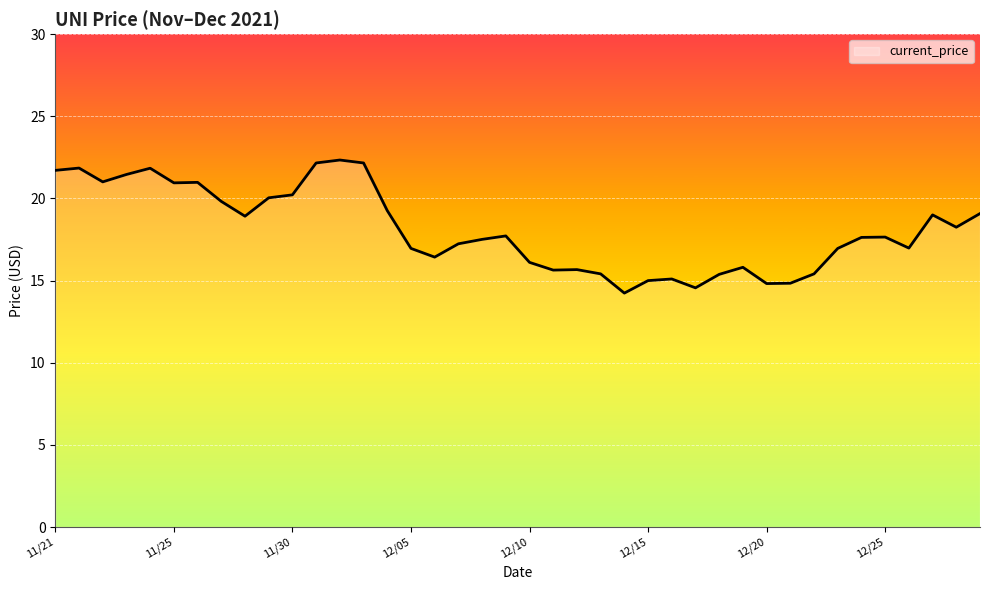

What is the smallest value displayed?

14.2